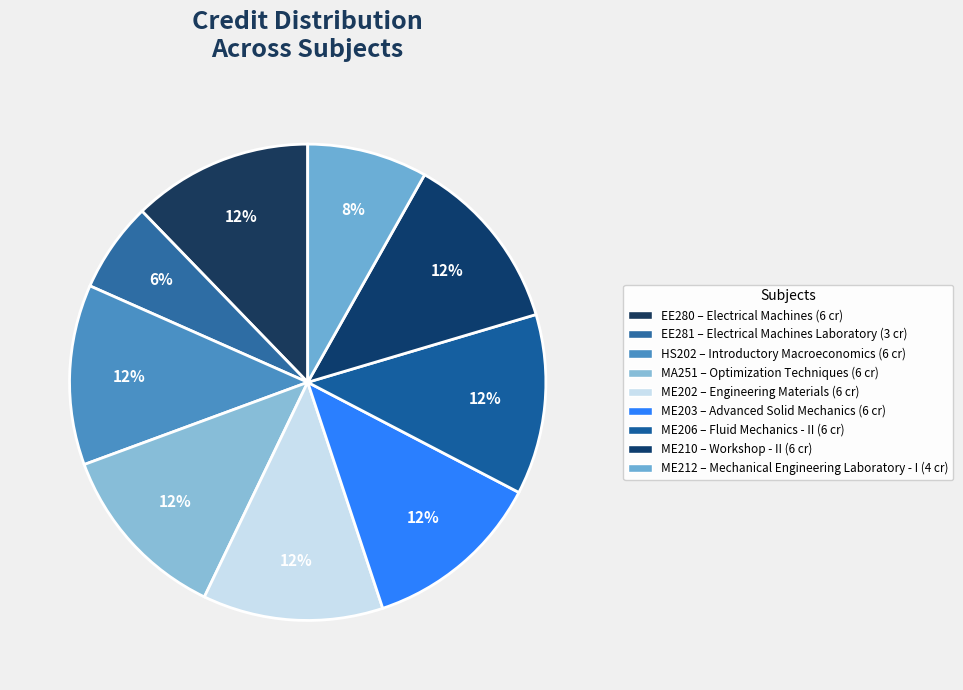

What portion of the pie excludes EE281?

93.9%